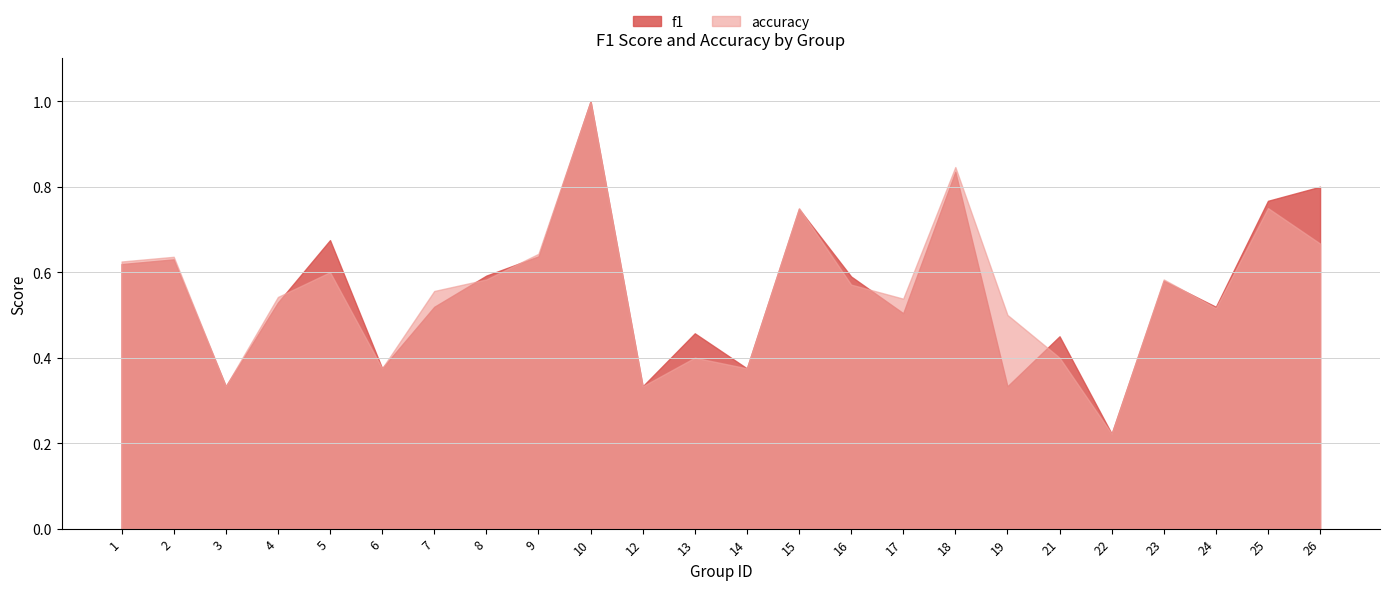

What is the value of the f1 point at the 6th from the left?

0.4